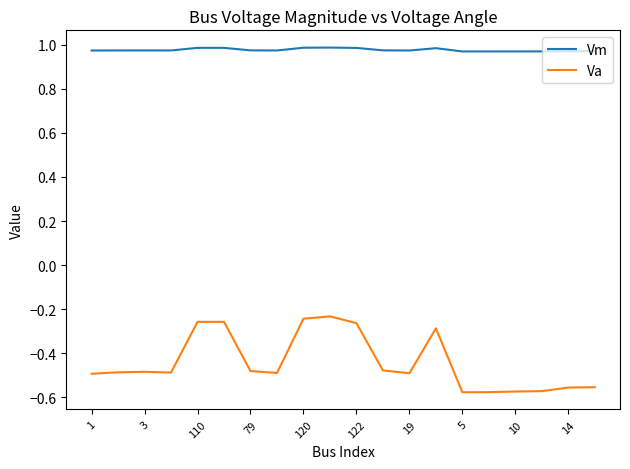

Which series has the widest spread of values?

Va